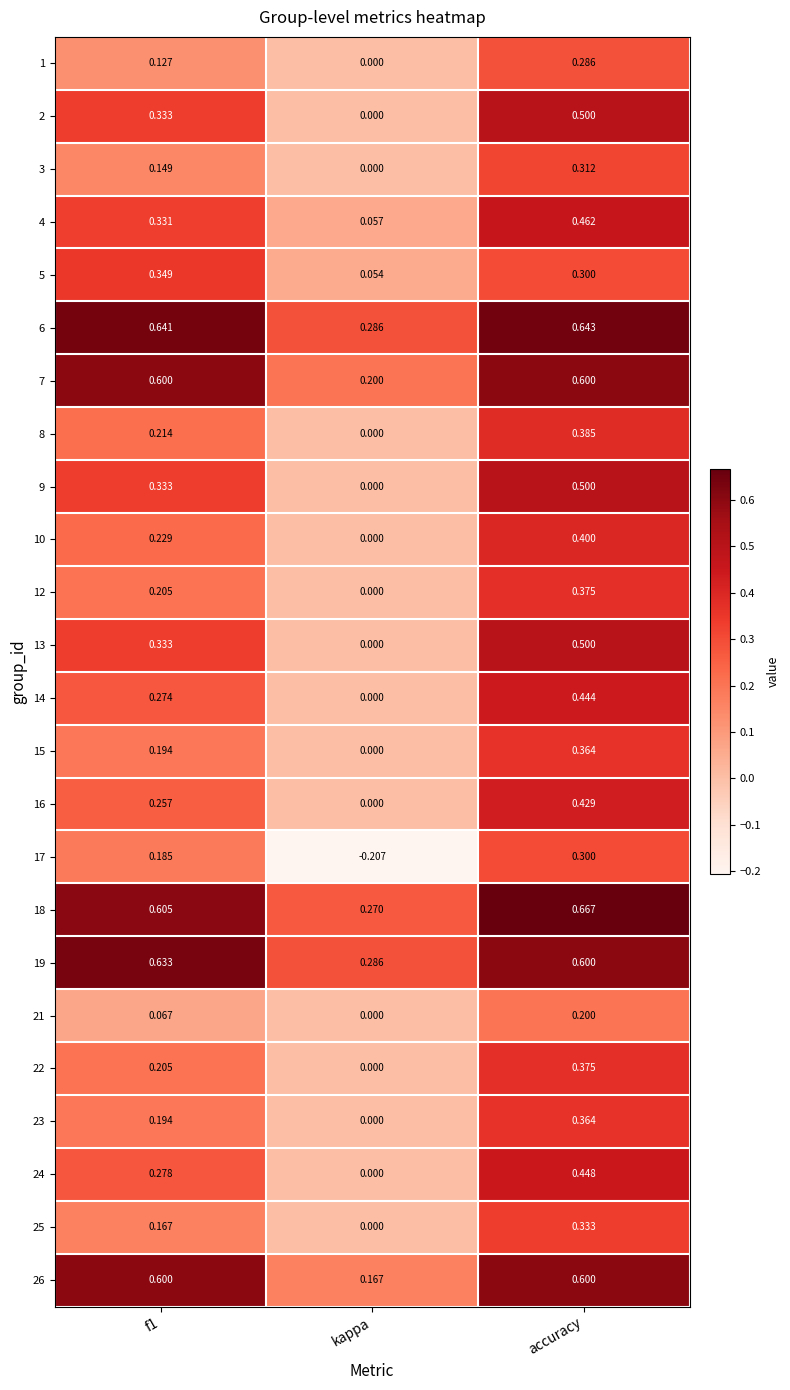

Where is 7 nearest to the value 0?

kappa